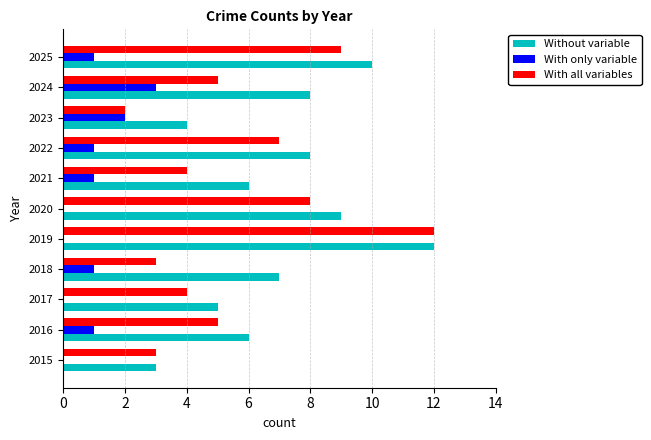

True or false: With all variables has a value of 7 at 2022.

True